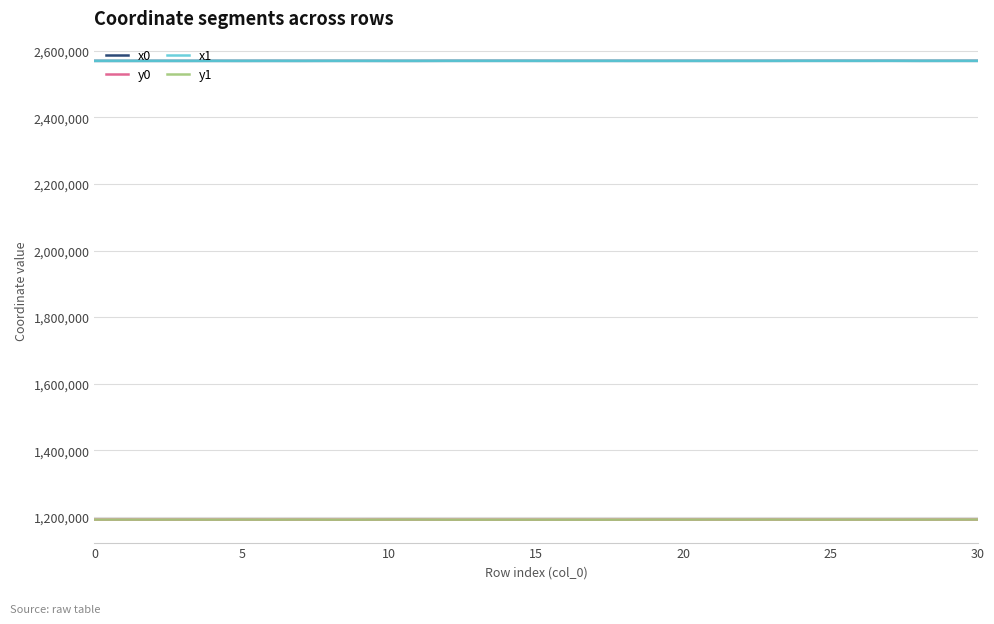

What is the minimum value shown in the chart?

1191685.7